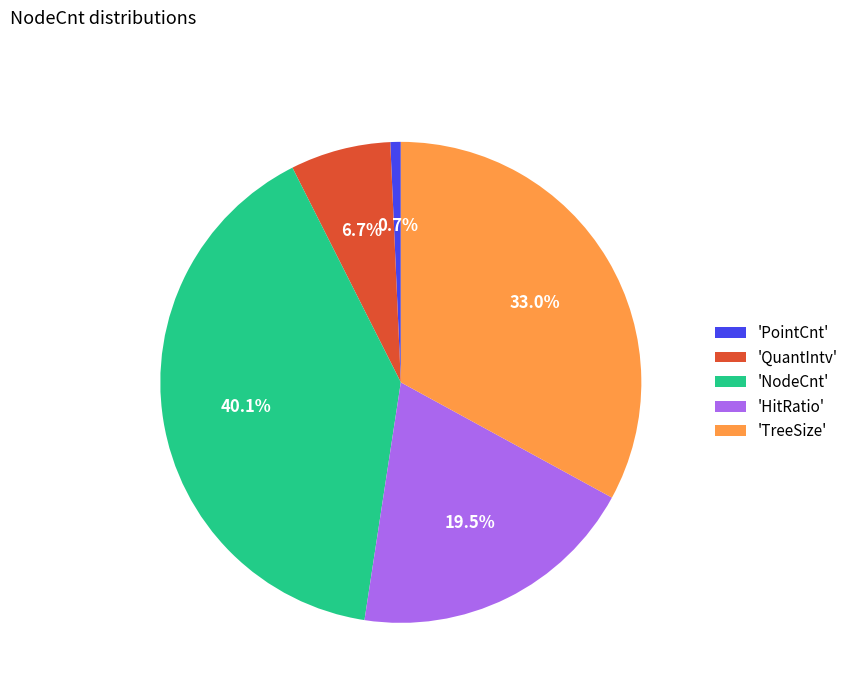

Rank the categories by value from highest to lowest.

'NodeCnt', 'TreeSize', 'HitRatio', 'QuantIntv', 'PointCnt'